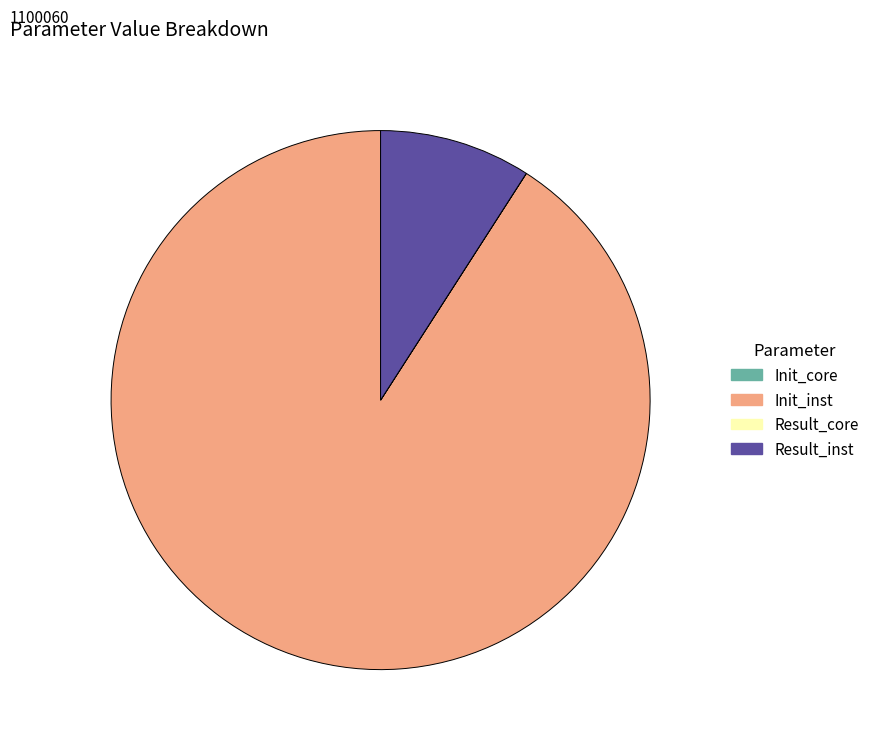

Which slice represents more than half of the pie?

Init_inst